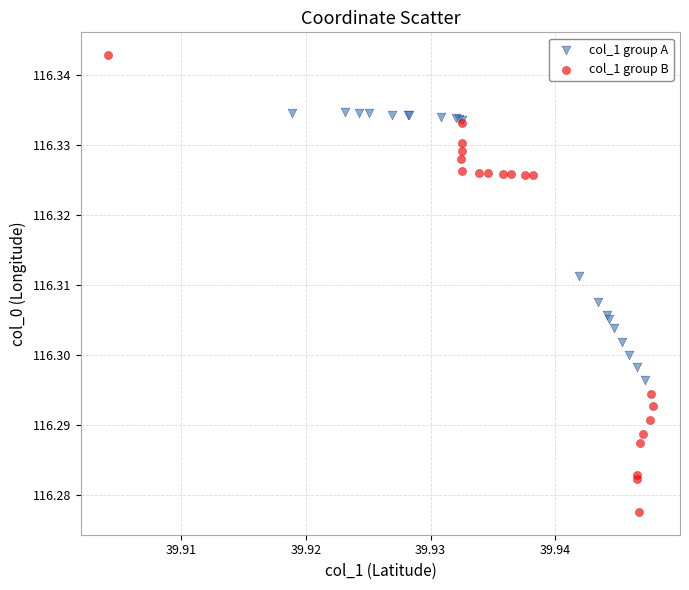

Which series has the widest spread of Y values?

col_1 group B